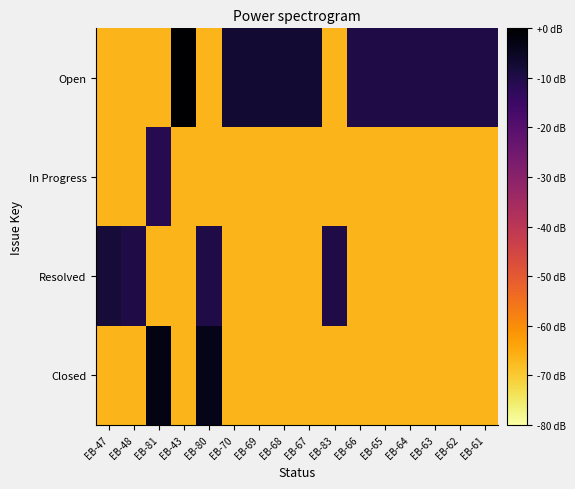

Reading left to right, transcribe all the data shown in this chart.

Open: EB-47=-66.8	EB-48=-66.8	EB-81=-66.8	EB-43=0.0	EB-80=-66.8	EB-70=-7.0	EB-69=-7.0	EB-68=-7.0	EB-67=-7.0	EB-83=-66.8	EB-66=-10.0	EB-65=-10.0	EB-64=-10.0	EB-63=-10.0	EB-62=-10.0	EB-61=-10.0
In Progress: EB-47=-66.8	EB-48=-66.8	EB-81=-11.2	EB-43=-66.8	EB-80=-66.8	EB-70=-66.8	EB-69=-66.8	EB-68=-66.8	EB-67=-66.8	EB-83=-66.8	EB-66=-66.8	EB-65=-66.8	EB-64=-66.8	EB-63=-66.8	EB-62=-66.8	EB-61=-66.8
Resolved: EB-47=-8.1	EB-48=-10.0	EB-81=-66.8	EB-43=-66.8	EB-80=-10.0	EB-70=-66.8	EB-69=-66.8	EB-68=-66.8	EB-67=-66.8	EB-83=-10.0	EB-66=-66.8	EB-65=-66.8	EB-64=-66.8	EB-63=-66.8	EB-62=-66.8	EB-61=-66.8
Closed: EB-47=-66.8	EB-48=-66.8	EB-81=-3.0	EB-43=-66.8	EB-80=-3.5	EB-70=-66.8	EB-69=-66.8	EB-68=-66.8	EB-67=-66.8	EB-83=-66.8	EB-66=-66.8	EB-65=-66.8	EB-64=-66.8	EB-63=-66.8	EB-62=-66.8	EB-61=-66.8